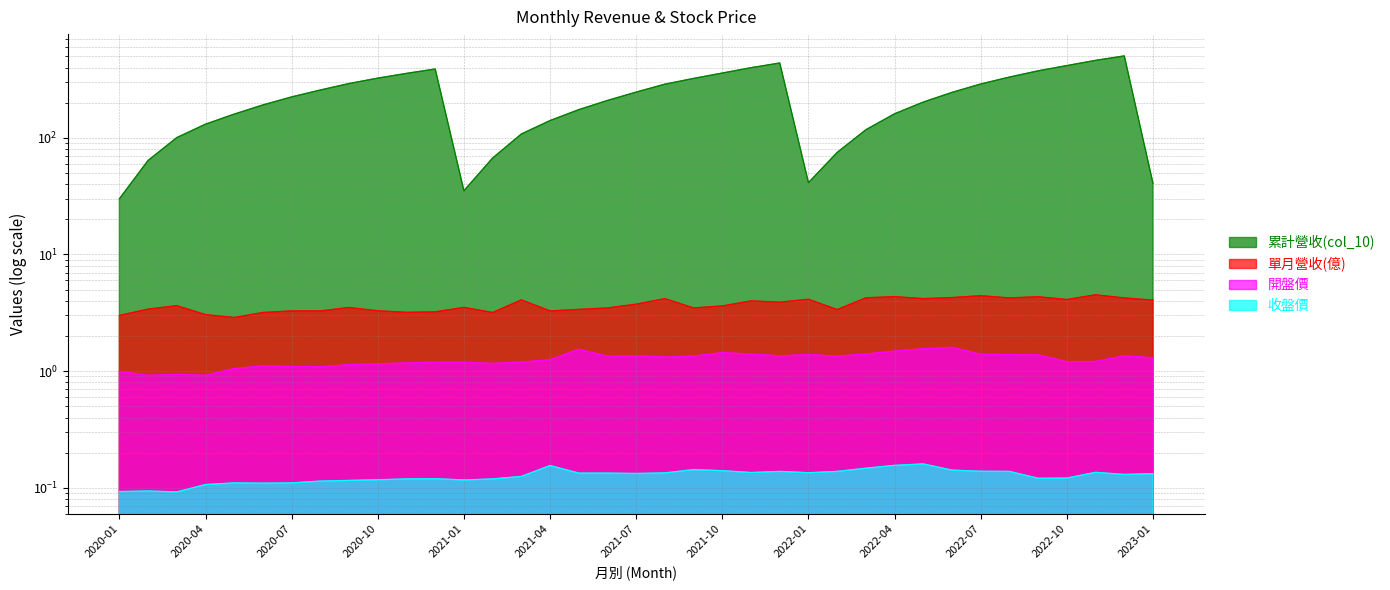

What is the label of the 30th point from the left?

2022-06